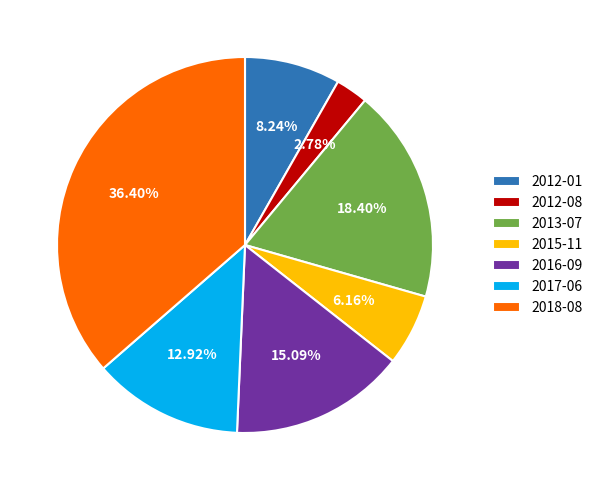

To the nearest percent, what is the difference between the largest and smallest slice percentages?

34%